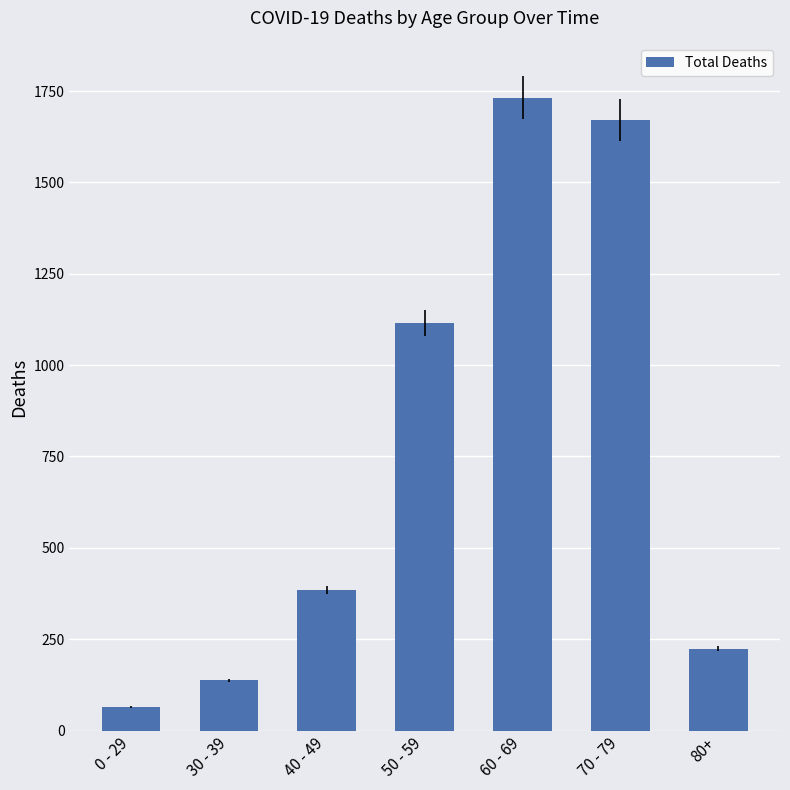

Does the chart contain stacked bars?

No